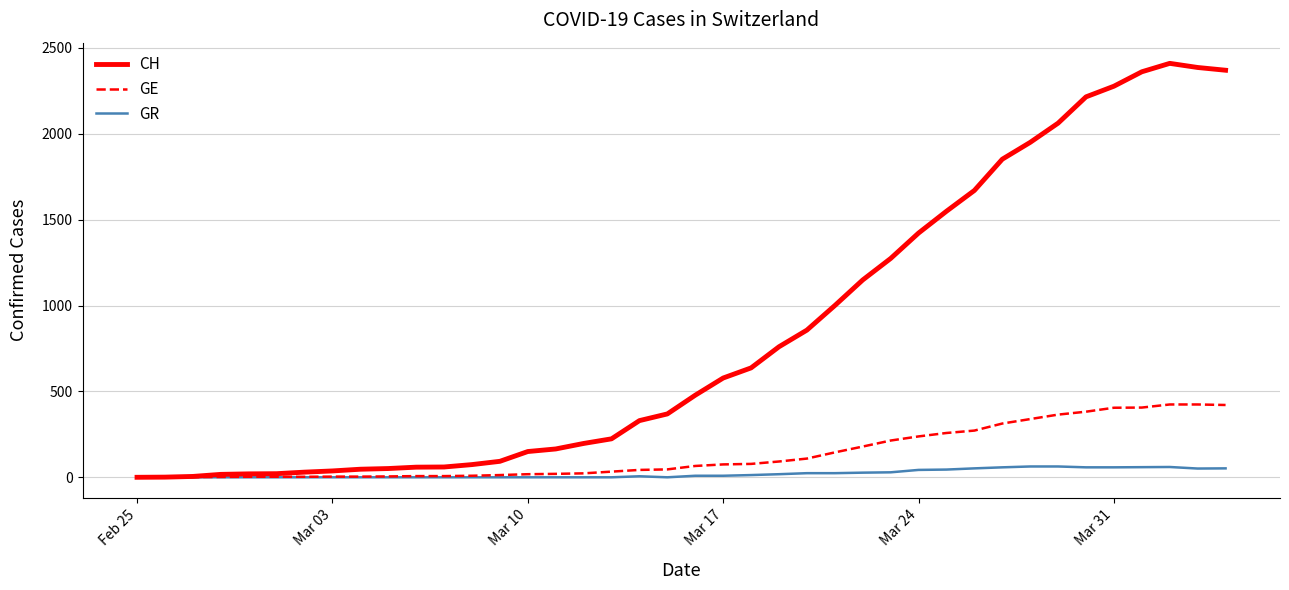

What are all the series names shown in the legend?

CH, GE, GR